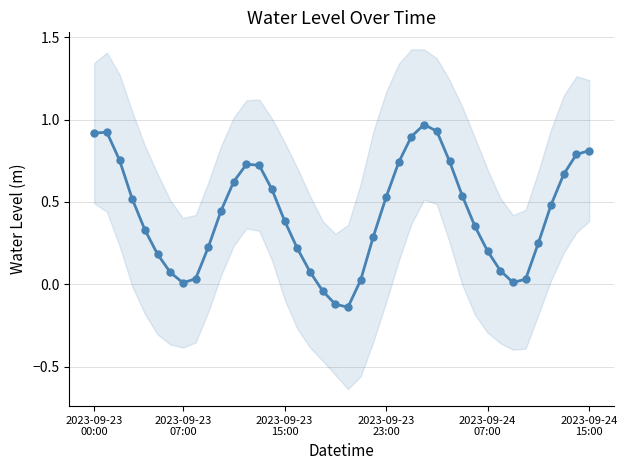

Count the number of values greater than 0.

37